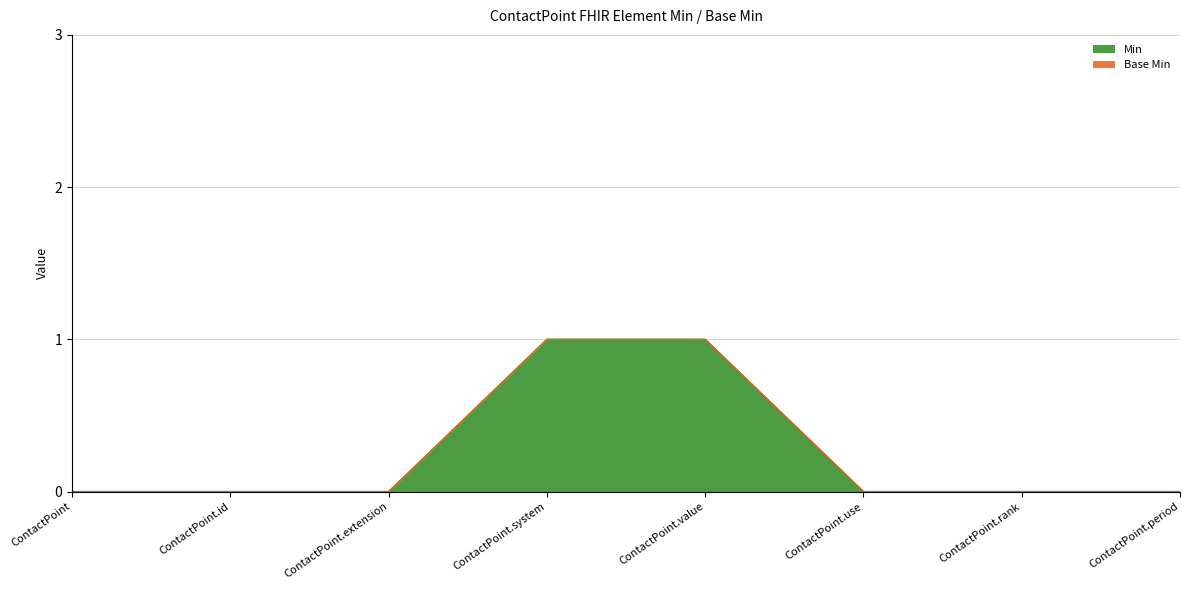

What is the difference between the second highest and minimum values?

1